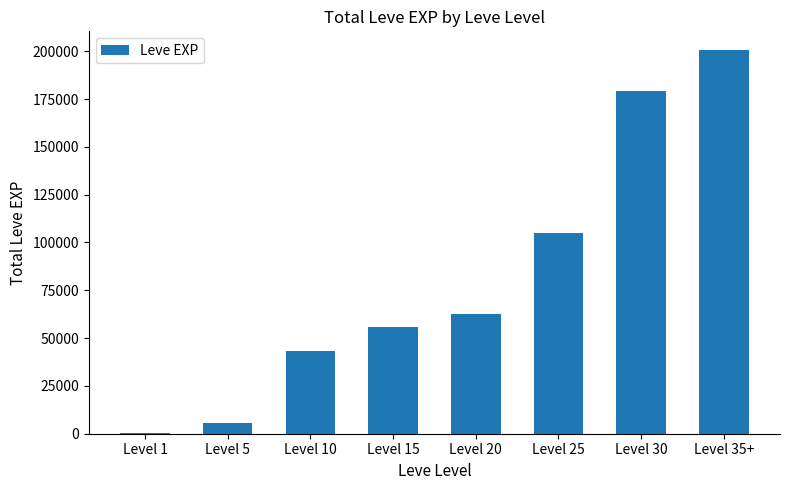

At which label is the value closest to 100505?

Level 25